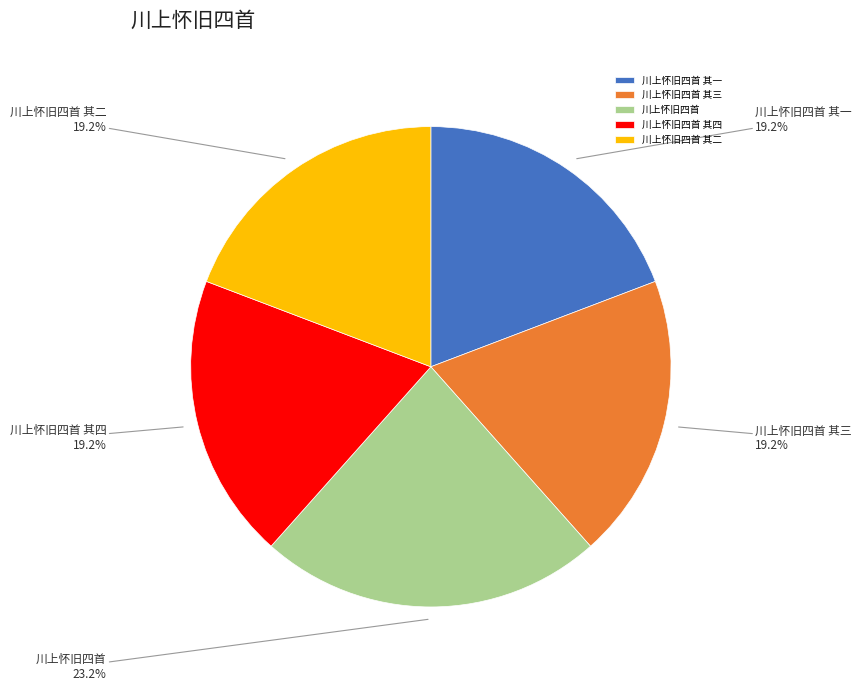

How much of the chart is everything except 川上怀旧四首 其四?

80.8%